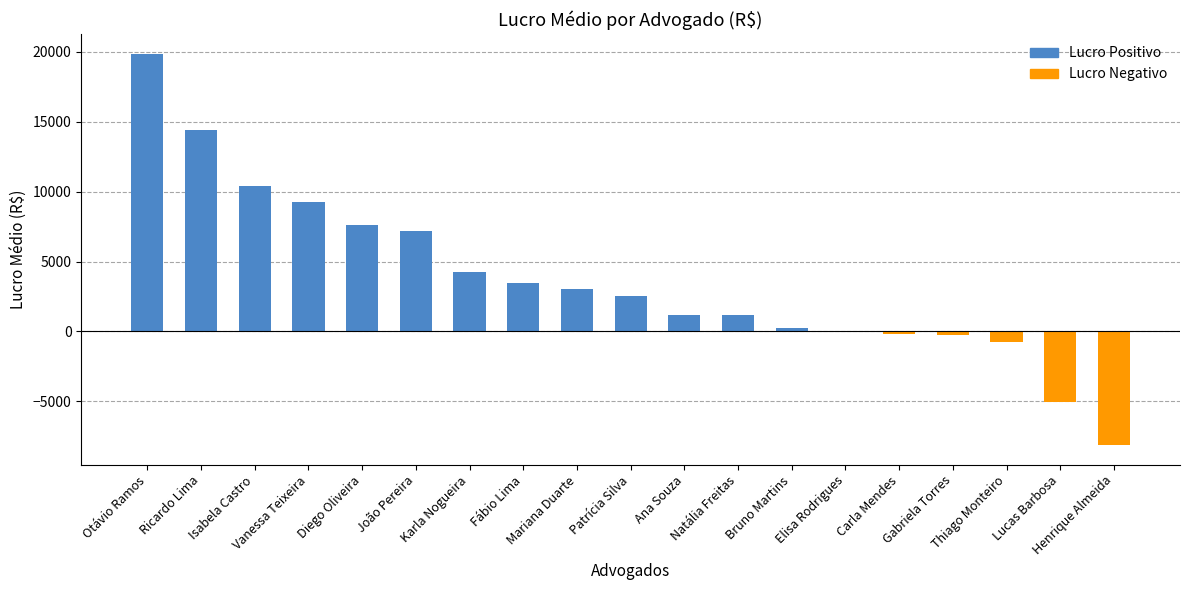

What is the maximum value shown in the chart?

19879.7